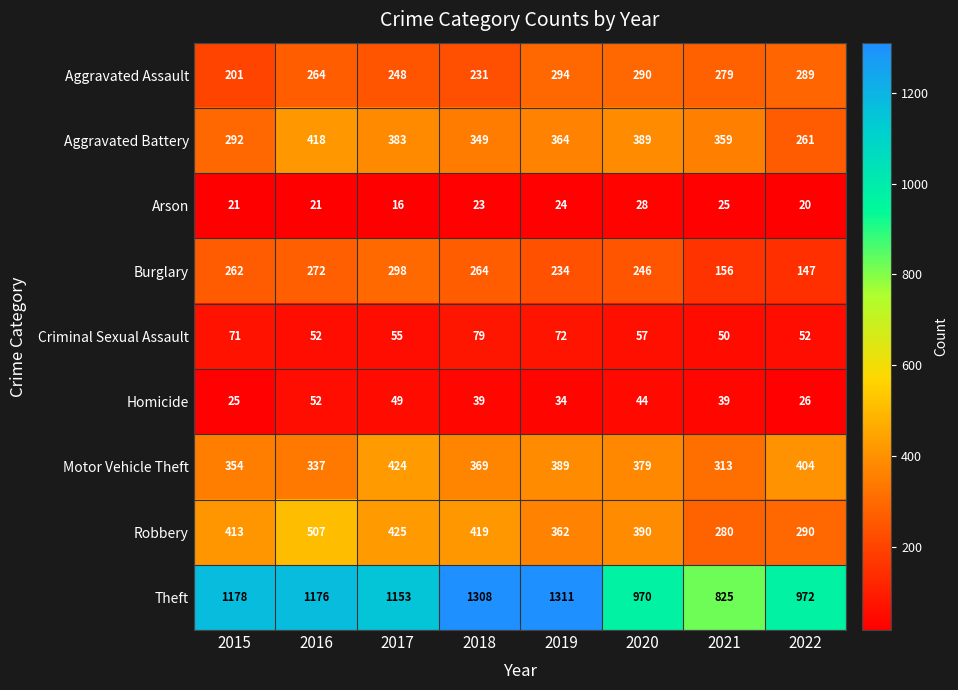

Is it true that Criminal Sexual Assault equals 52 at 2016?

True